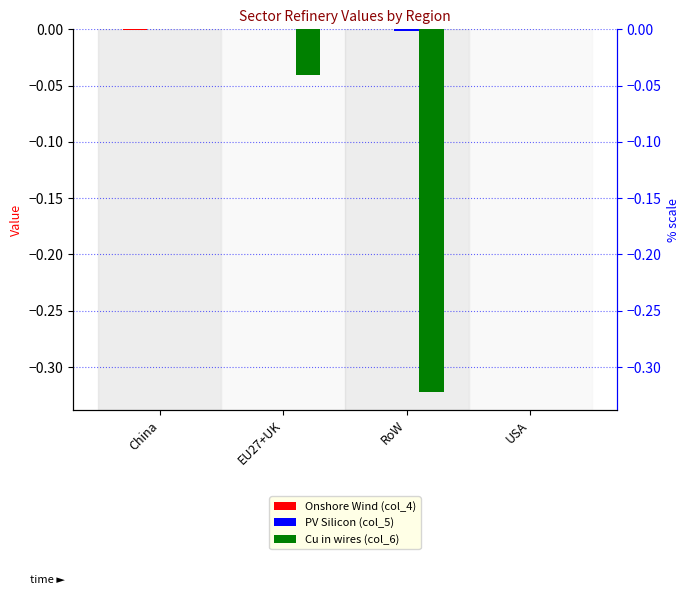

What position from the right is EU27+UK?

3